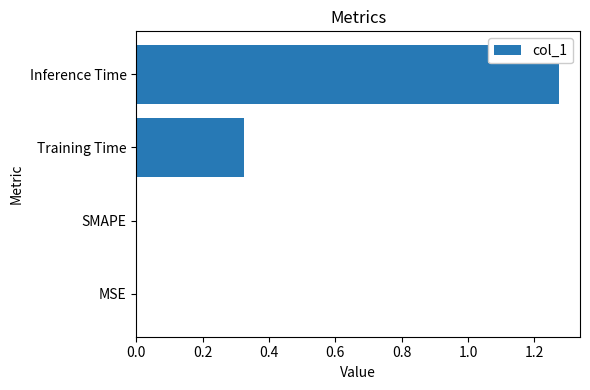

What is the sum of all values?

1.6